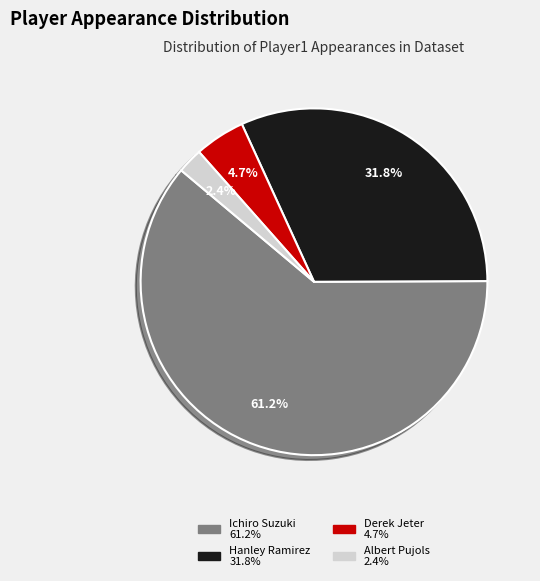

Which category accounts for the majority?

Ichiro Suzuki